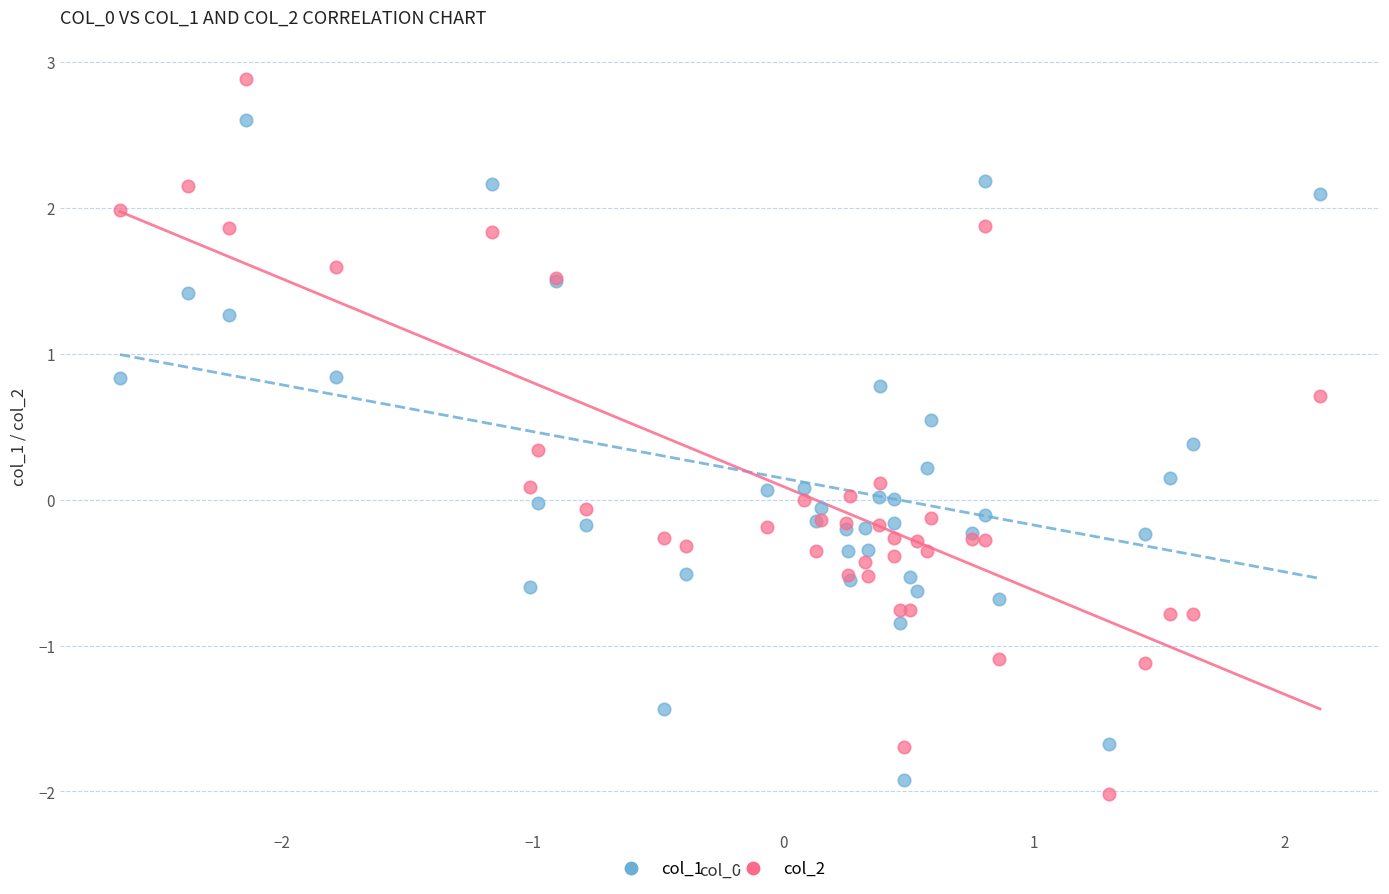

Which series reaches the minimum Y coordinate?

col_2